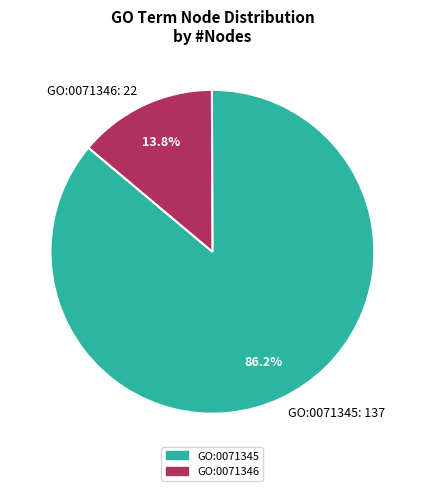

Rank the categories by value from lowest to highest.

GO:0071346, GO:0071345